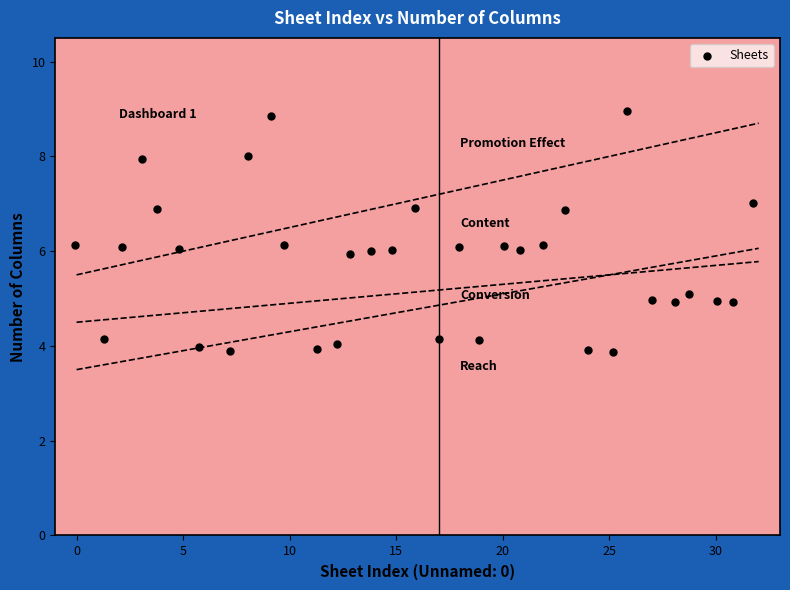

What is the range of Y values (max minus min)?

5.1